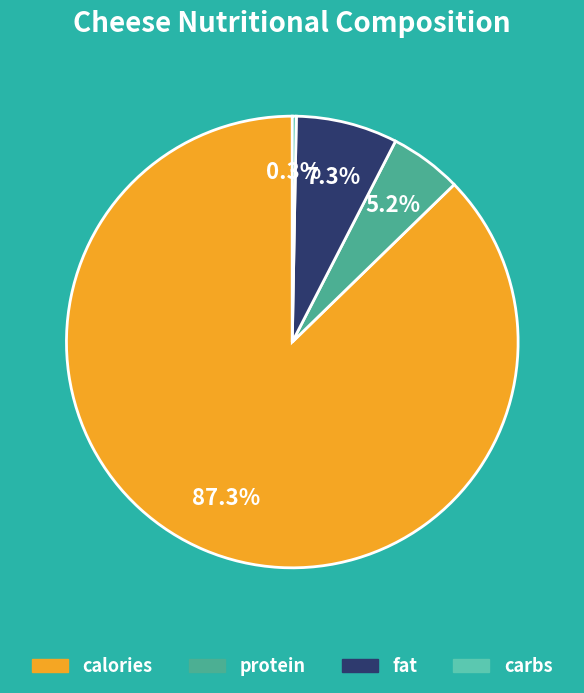

Is calories the majority of the pie?

Yes